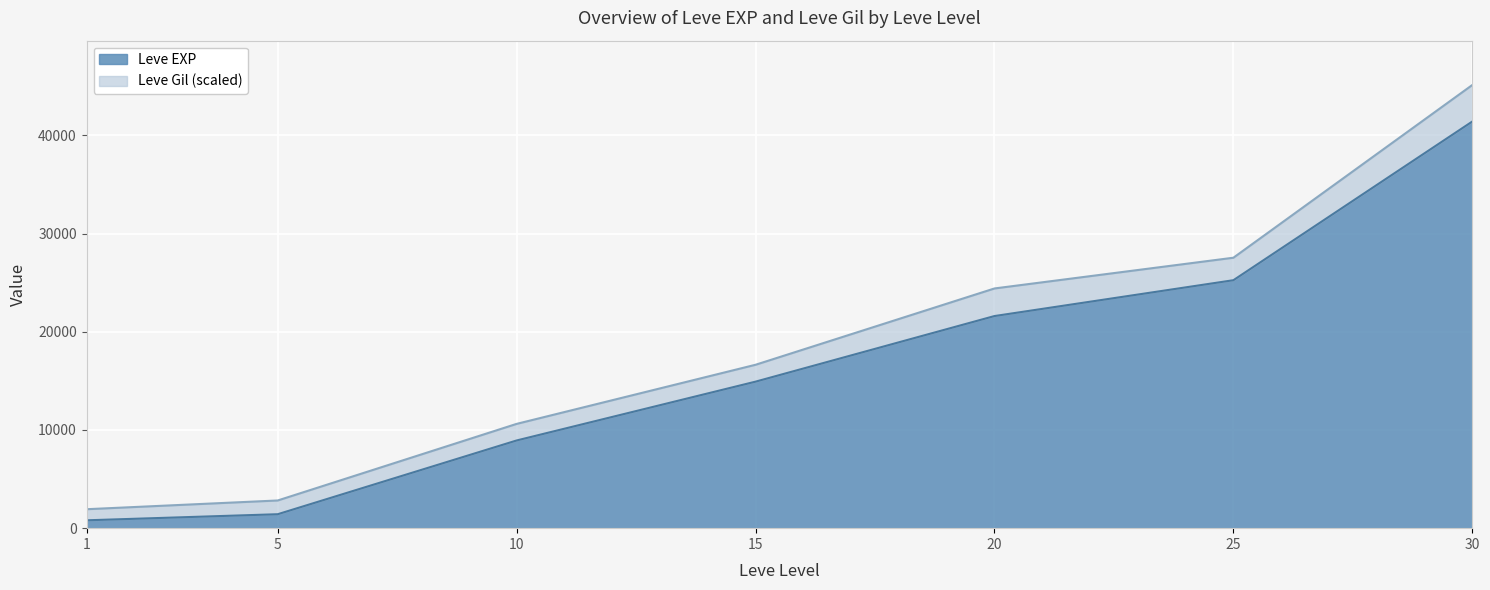

What is the difference between the maximum and minimum values?

40610